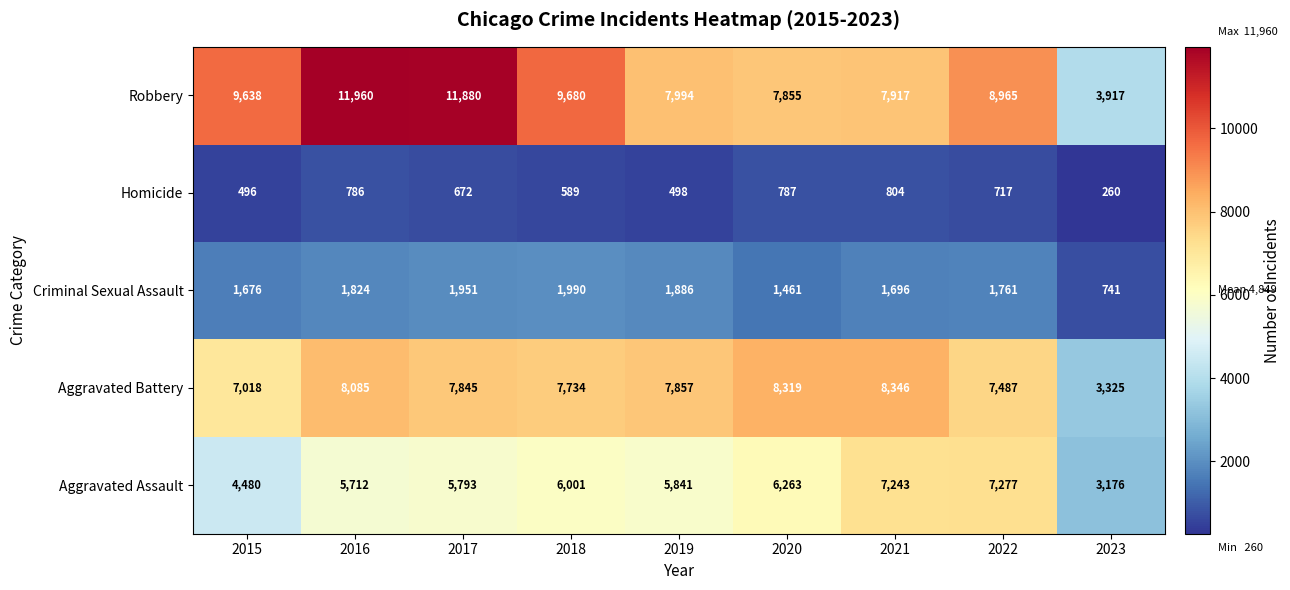

Between 2018 and 2021, which series saw the biggest shift?

Robbery